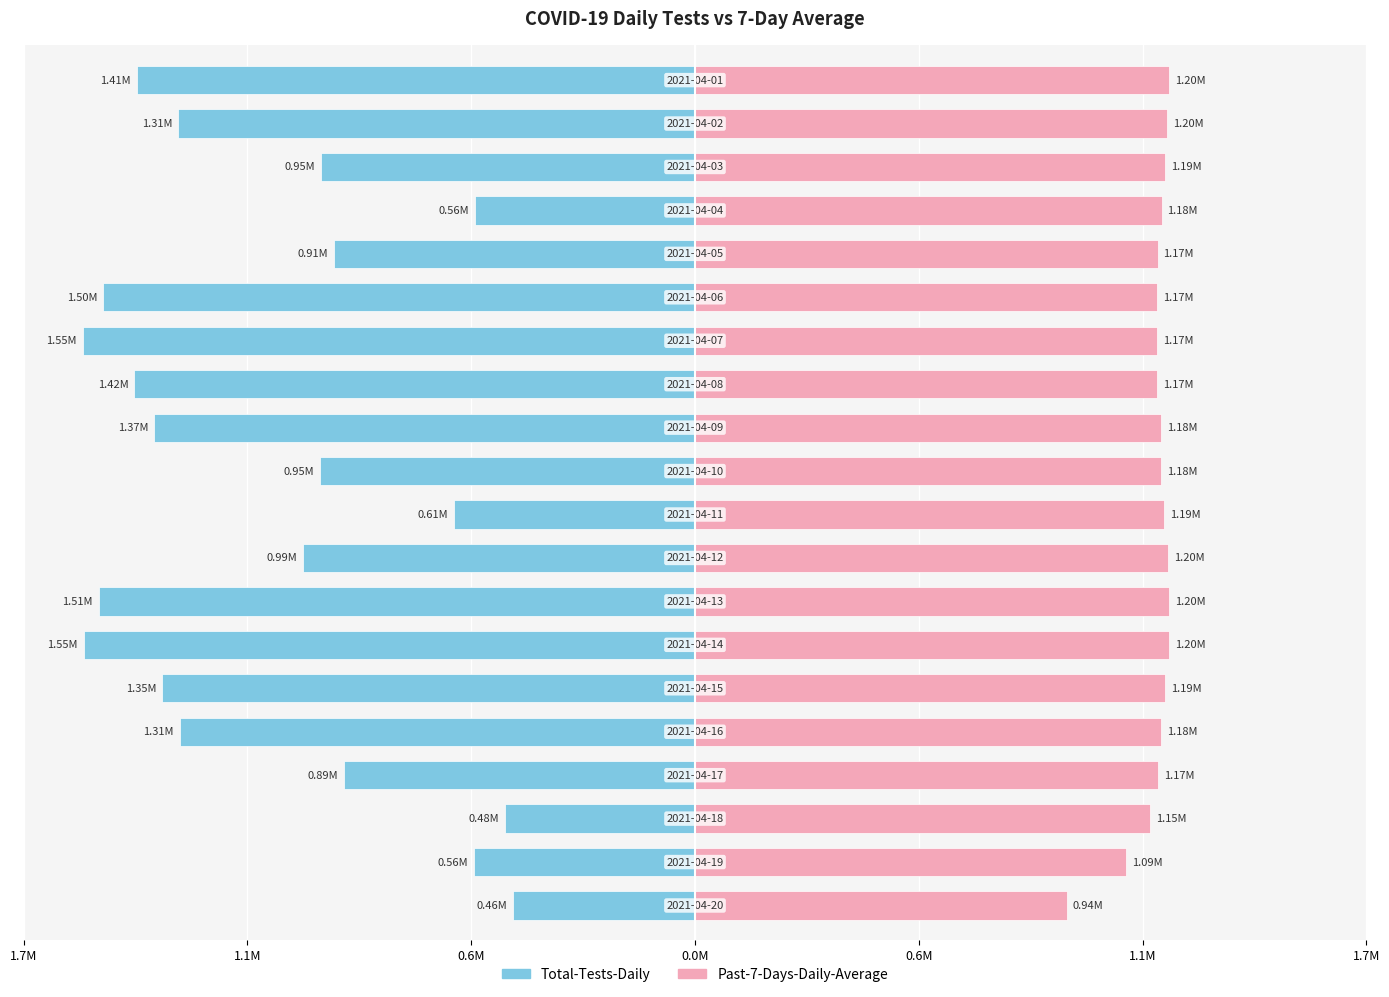

Reading left to right, extract all data points from this chart.

Total-Tests-Daily: -461175	-559471	-481544	-887605	-1305188	-1349626	-1548153	-1509538	-992183	-610242	-949731	-1369264	-1419511	-1549987	-1498700	-914143	-557578	-947945	-1308909	-1413853
Past-7-Days-Daily-Average: 941823	1091589	1153405	1171791	1180666	1189820	1199803	1200065	1198517	1187368	1179845	1179590	1170968	1170159	1170590	1171562	1181617	1190076	1195423	1201440